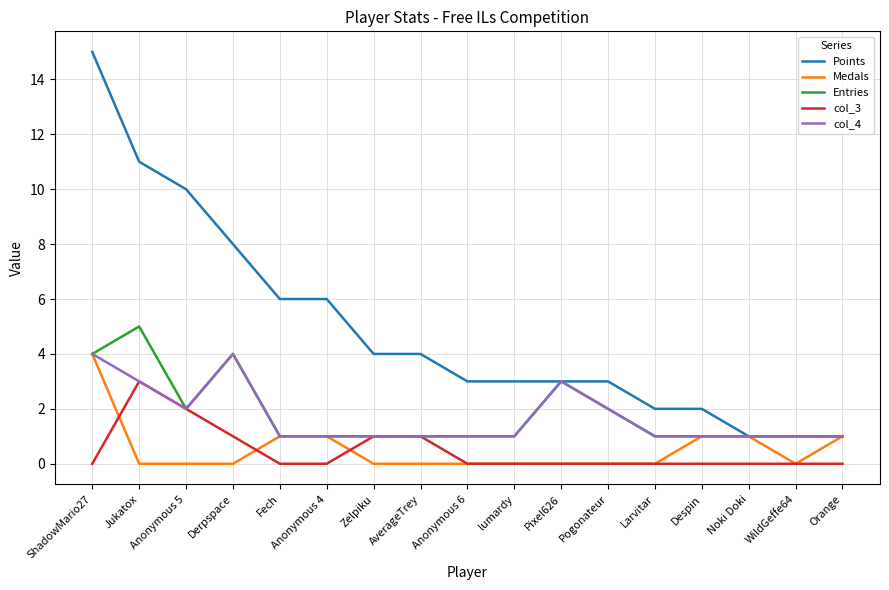

Count the number of data series in this chart.

5